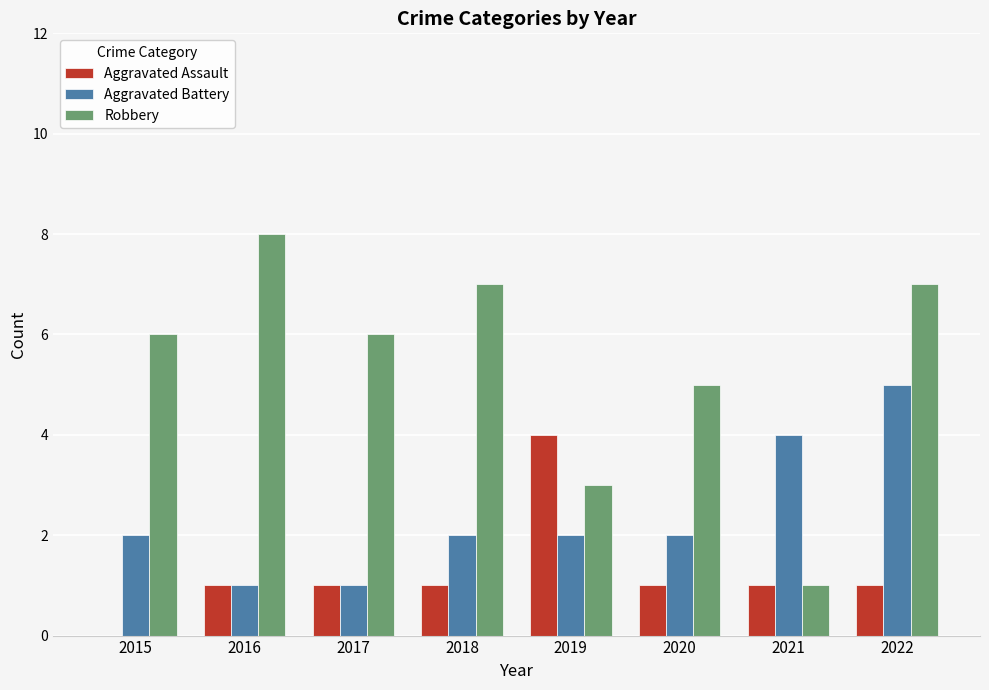

Does the chart contain stacked bars?

No